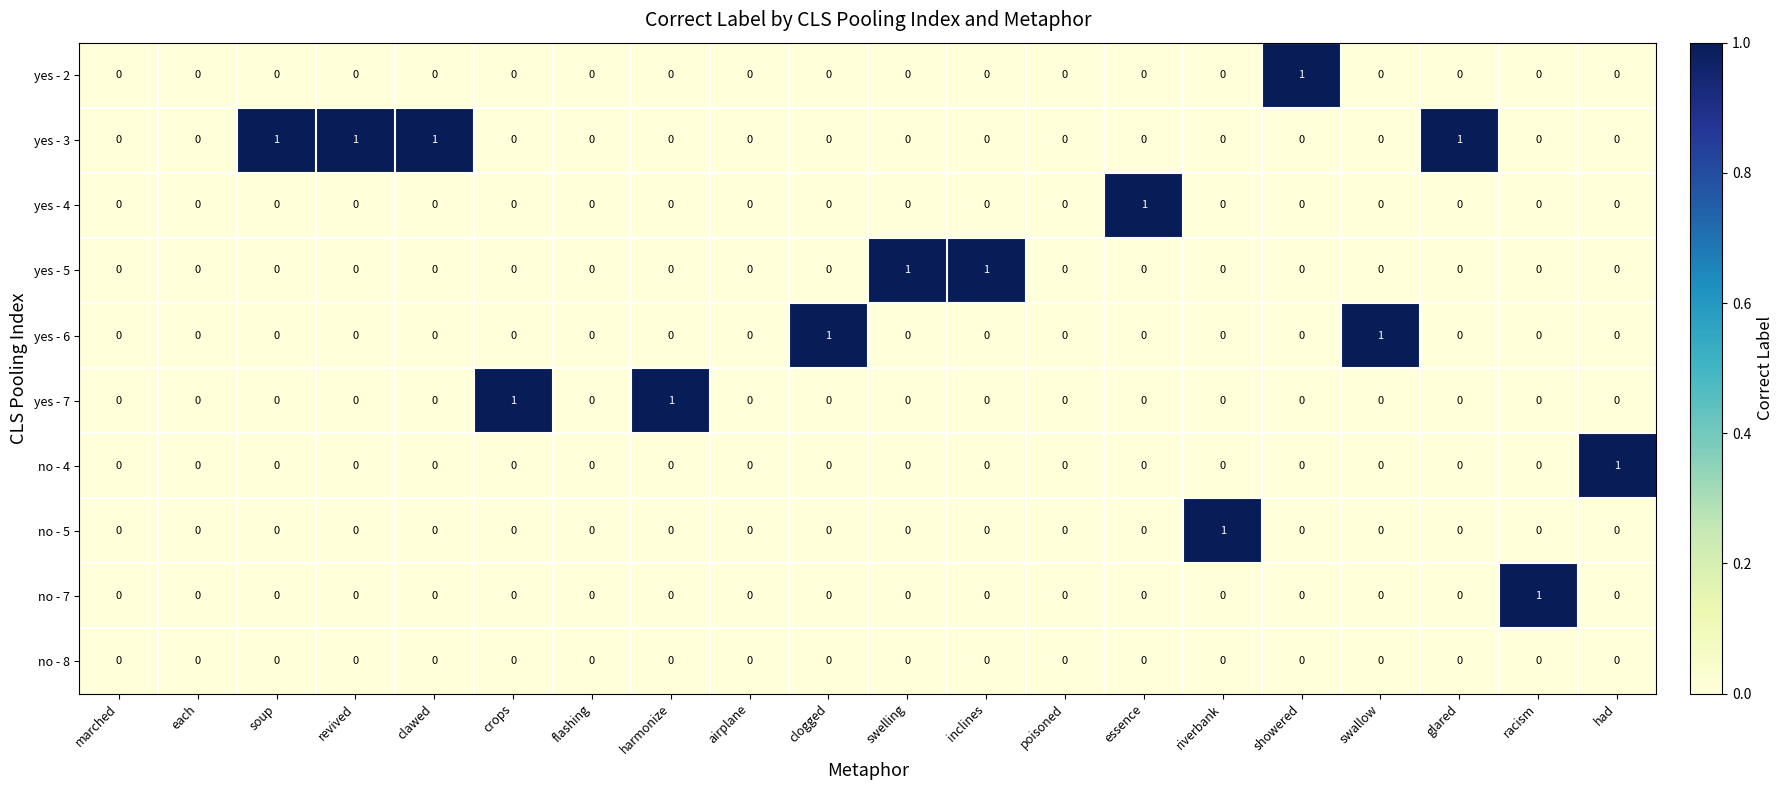

Count the yes - 3 values in the range 0 to 1.

20